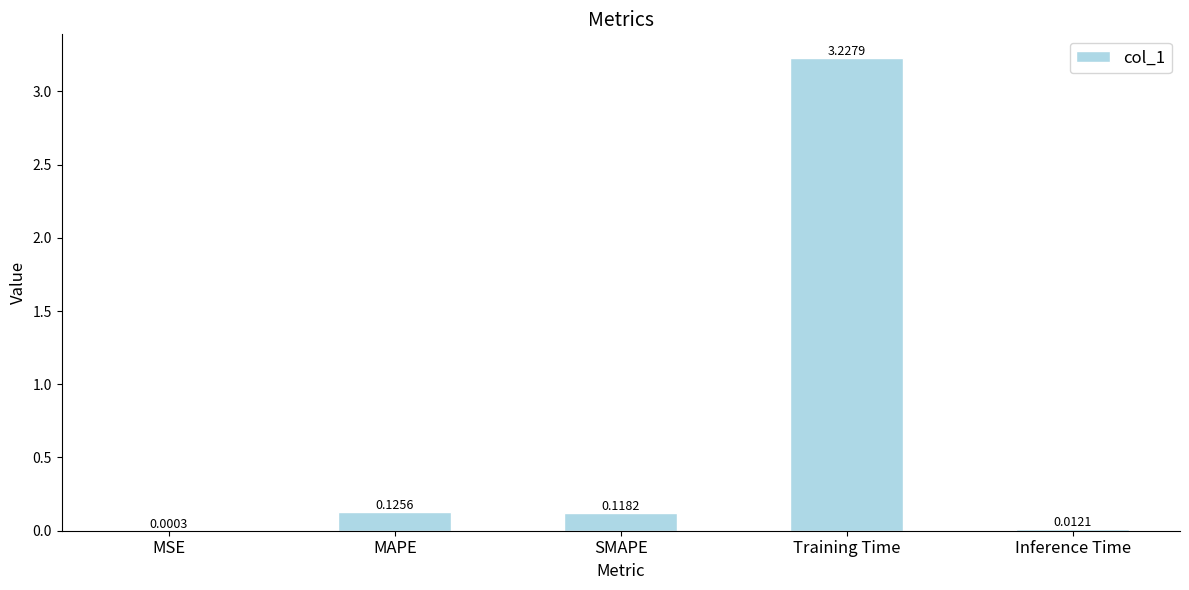

Where is the data nearest to the value 1?

MAPE